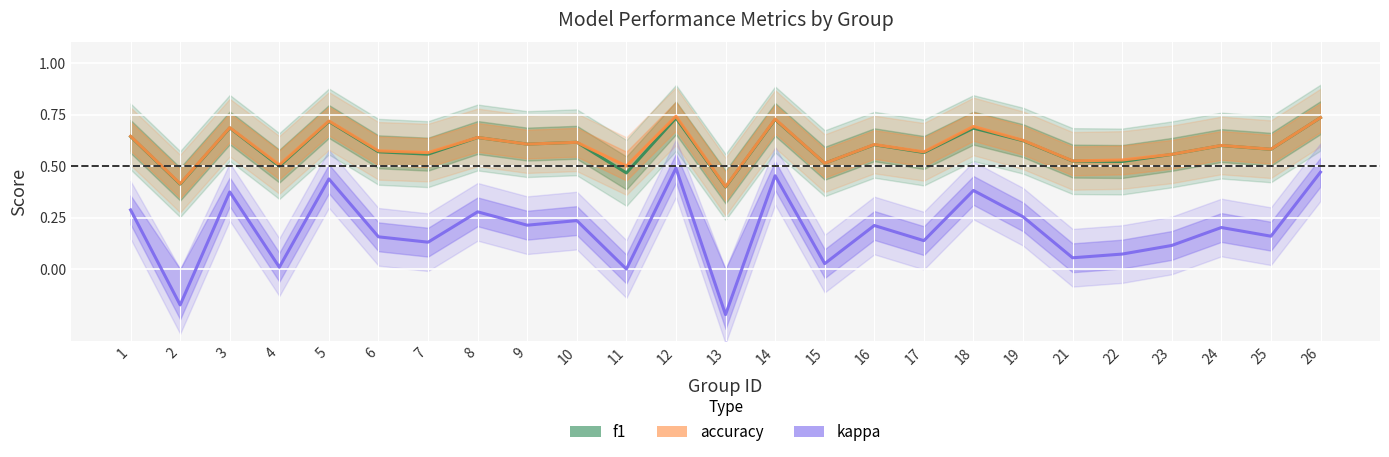

Between 22 and 16, which is larger?

16